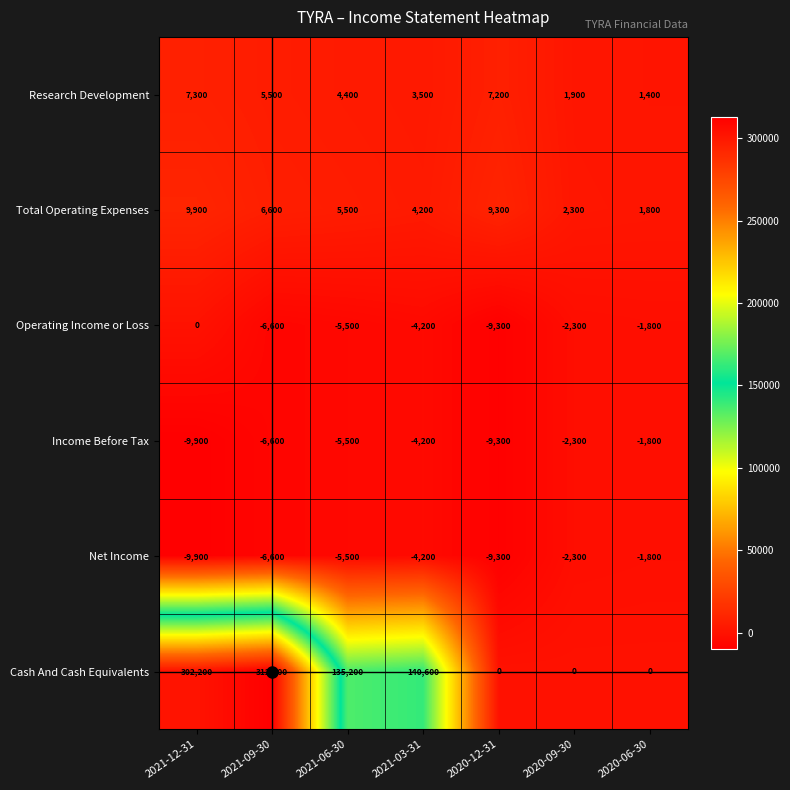

How many data points in Operating Income or Loss are less than -4200?

3